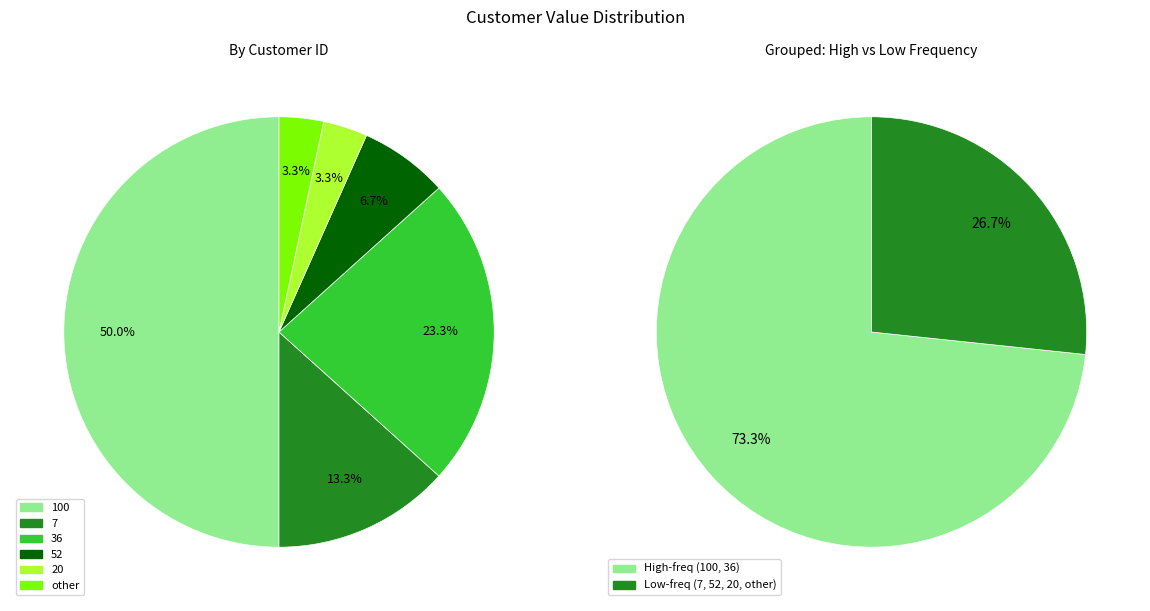

To the nearest percent, what is the difference between the 7 and other slice percentages?

10%